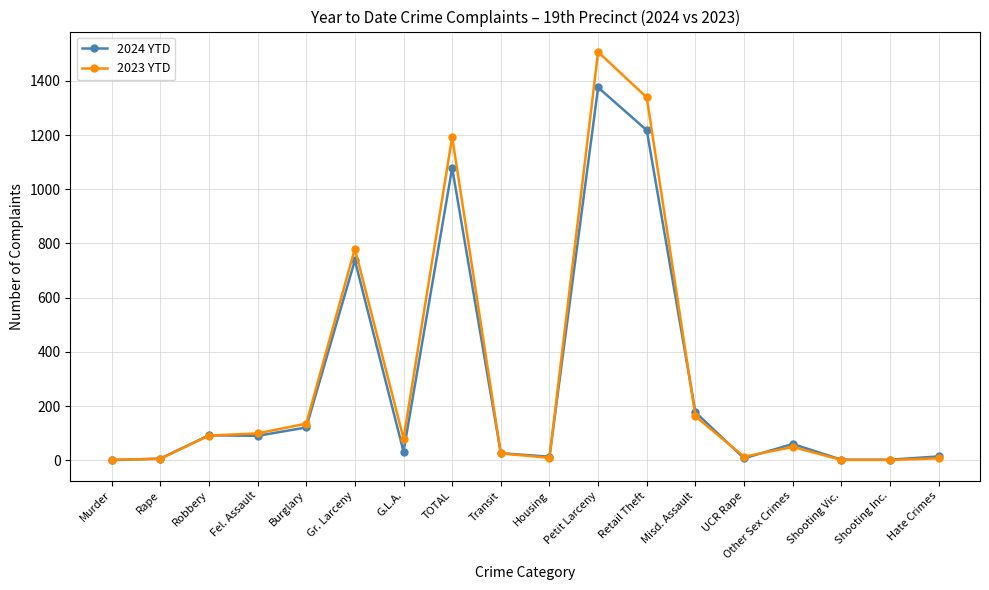

What is the minimum value for 2023 YTD?

1